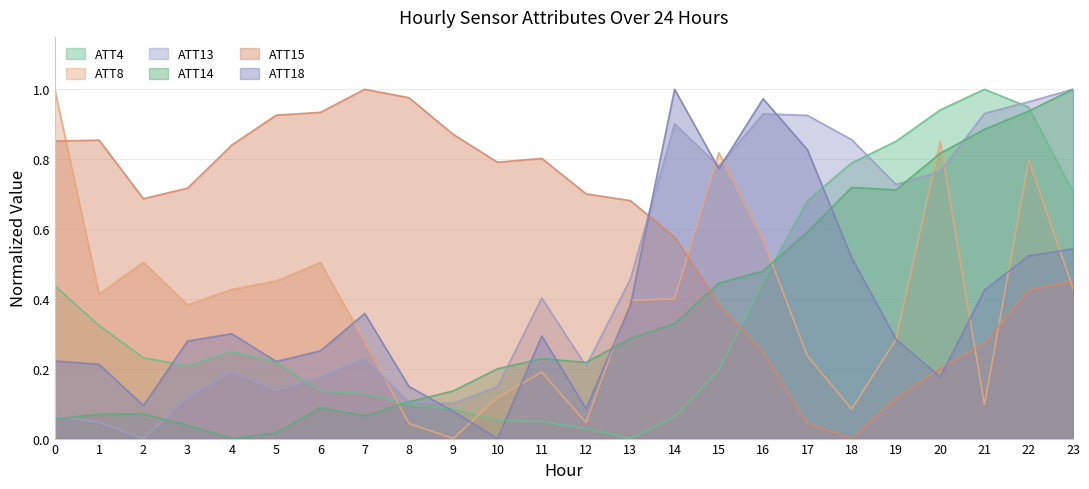

What value does the ATT15 series have at 13?

0.7